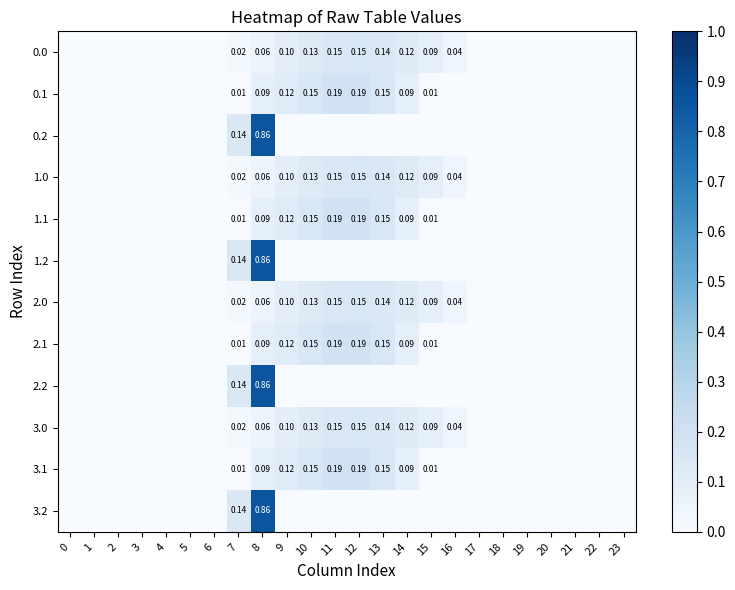

True or false: 2.1 has a value of -0.1 at 0.

False